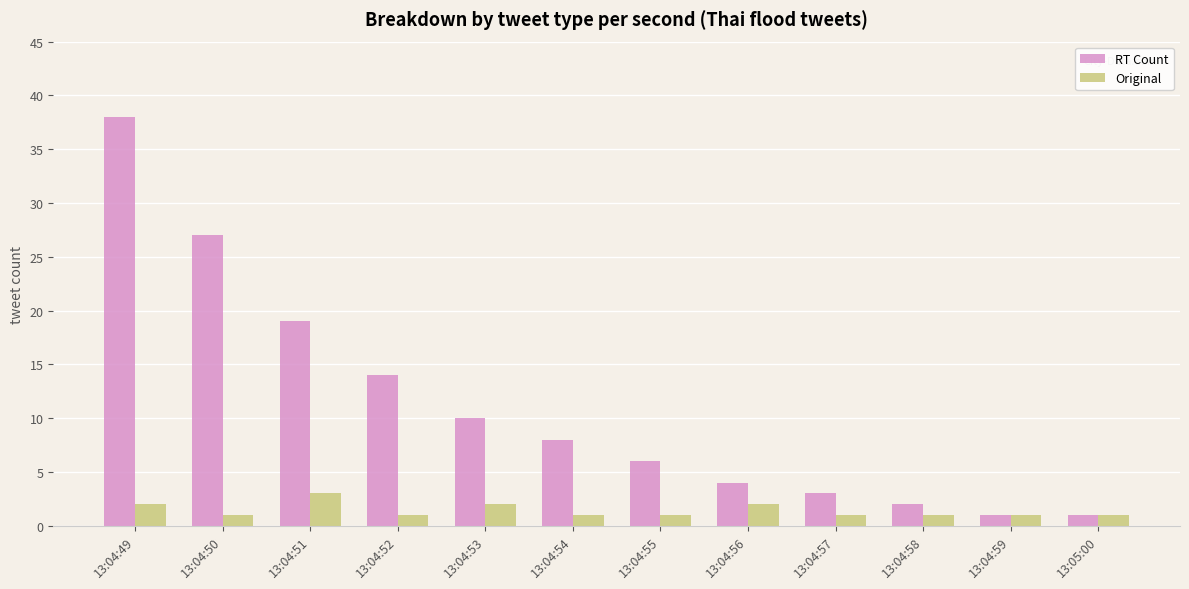

True or false: RT Count has a value of 4 at 13:04:56.

True